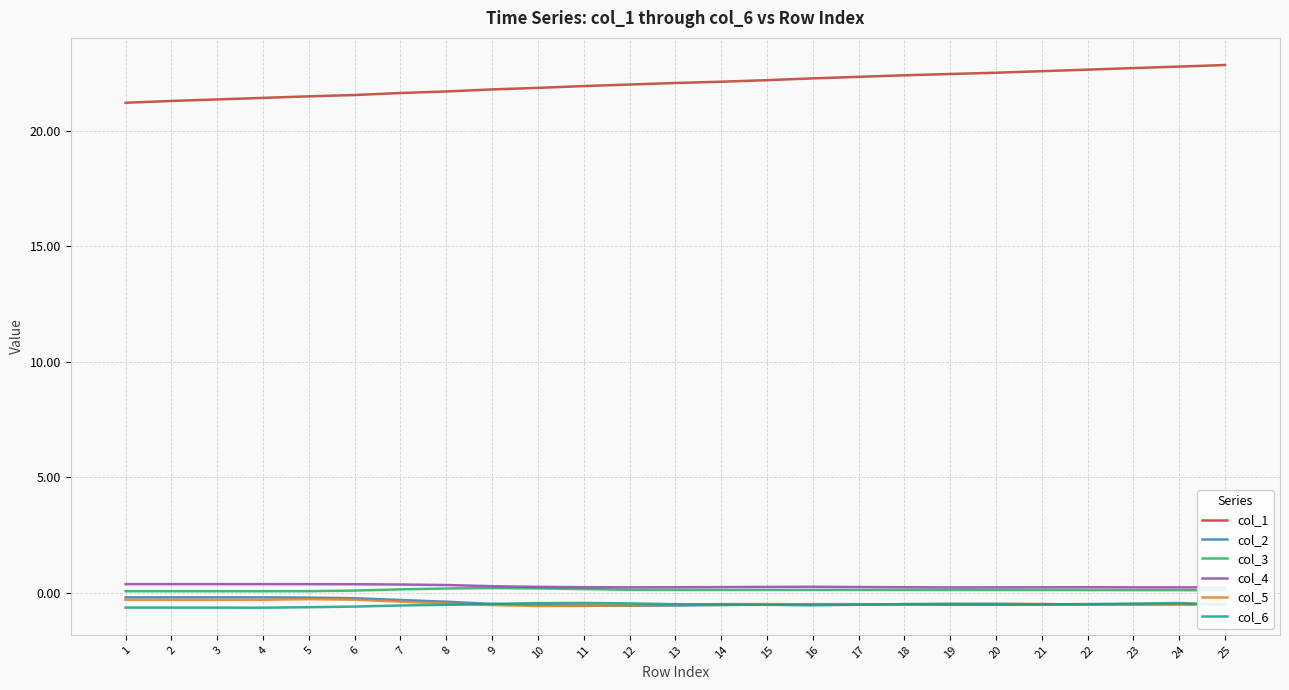

True or false: col_1 has a value of 31.1 at 10.

False